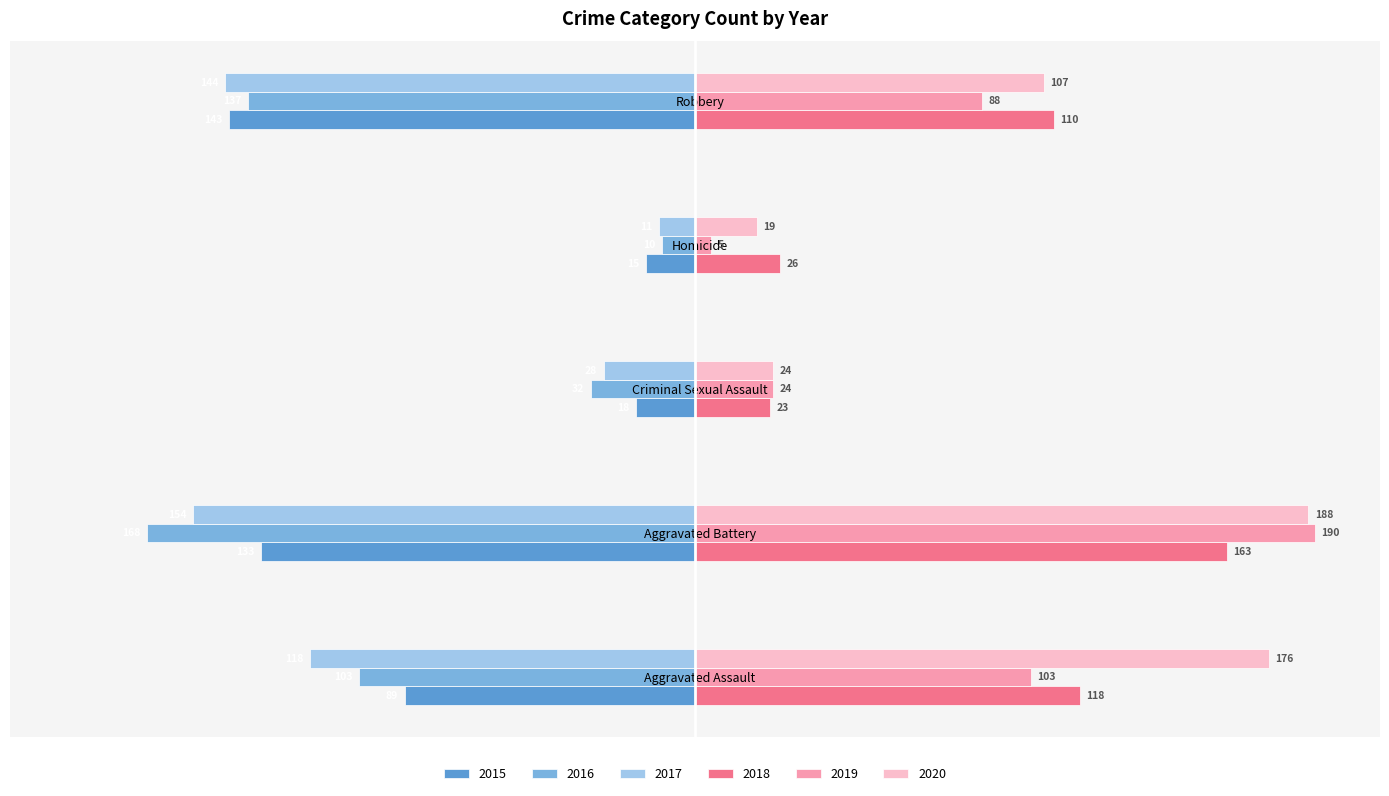

At which label does 2018 reach its minimum?

Criminal Sexual Assault